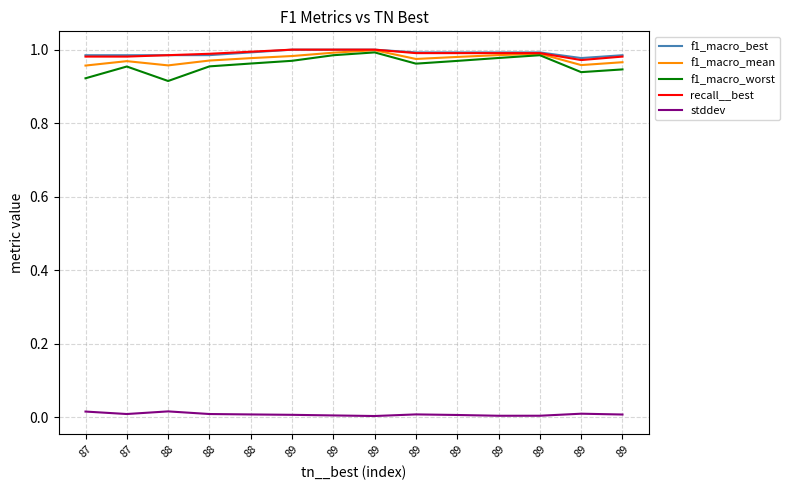

Reading left to right, list all the values displayed in this chart.

f1_macro_best: 87=1.0	87=1.0	88=1.0	88=1.0	88=1.0	89=1.0	89=1.0	89=1.0	89=1.0	89=1.0	89=1.0	89=1.0	89=1.0	89=1.0
f1_macro_mean: 87=1.0	87=1.0	88=1.0	88=1.0	88=1.0	89=1.0	89=1.0	89=1.0	89=1.0	89=1.0	89=1.0	89=1.0	89=1.0	89=1.0
f1_macro_worst: 87=0.9	87=1.0	88=0.9	88=1.0	88=1.0	89=1.0	89=1.0	89=1.0	89=1.0	89=1.0	89=1.0	89=1.0	89=0.9	89=0.9
recall__best: 87=1.0	87=1.0	88=1.0	88=1.0	88=1.0	89=1.0	89=1.0	89=1.0	89=1.0	89=1.0	89=1.0	89=1.0	89=1.0	89=1.0
stddev: 87=0.0	87=0.0	88=0.0	88=0.0	88=0.0	89=0.0	89=0.0	89=0.0	89=0.0	89=0.0	89=0.0	89=0.0	89=0.0	89=0.0